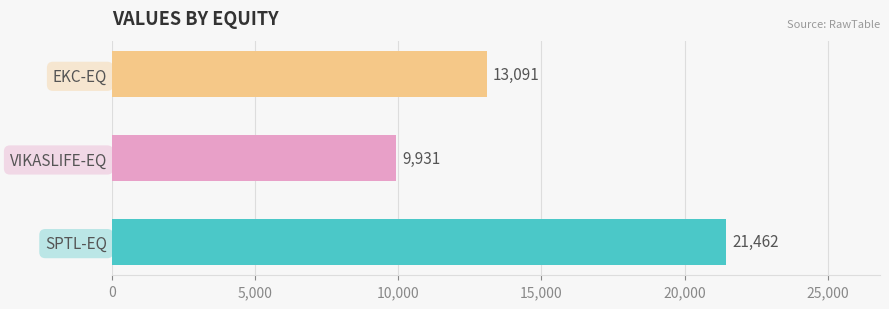

How many distinct data groups are displayed?

1